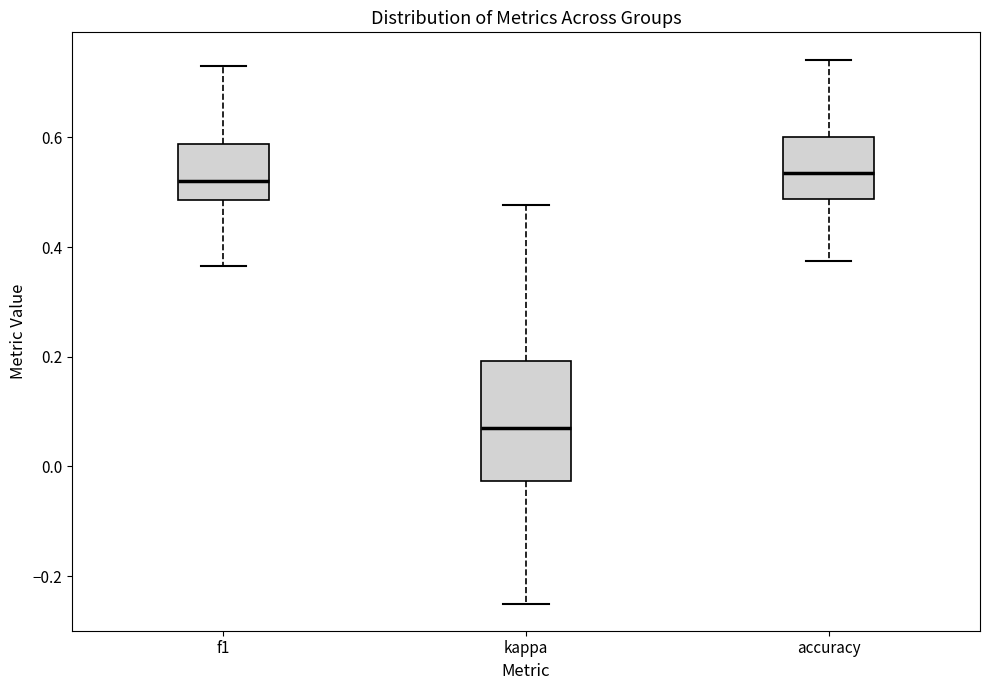

Where is the upper edge of the box for accuracy on the y-axis? The values are not printed on the chart, so give them approximately, as read against the axis.

0.60